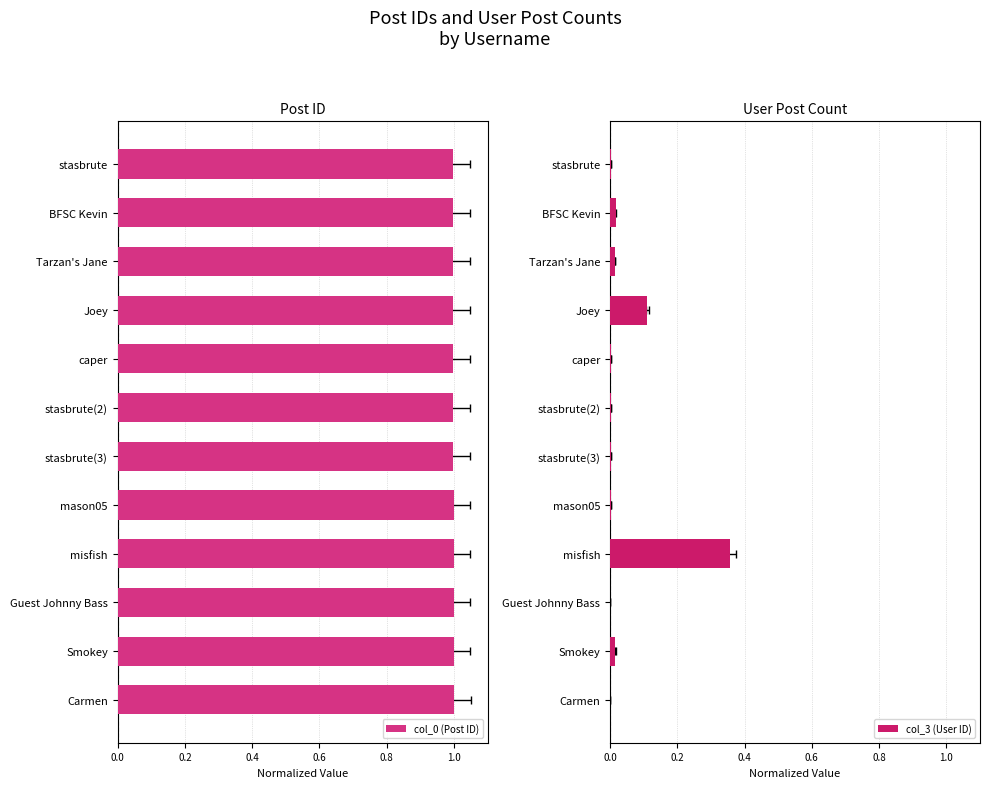

How many bars are there in each group?

2